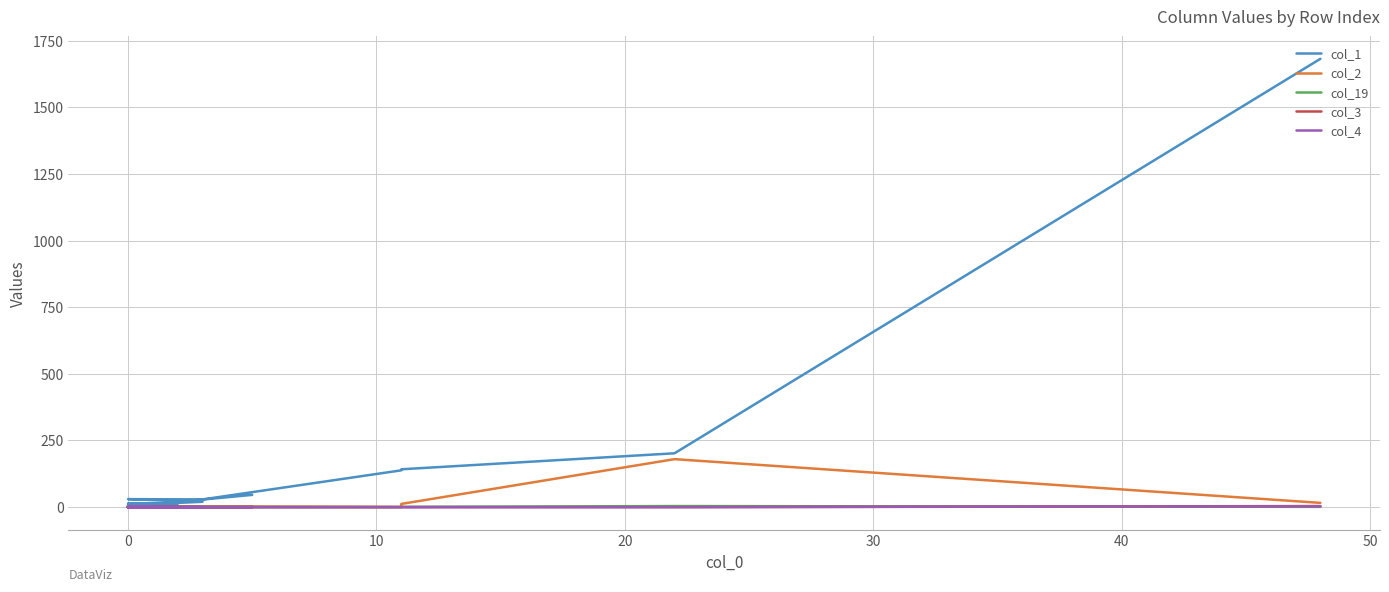

What is the sum of all col_4 values?

3